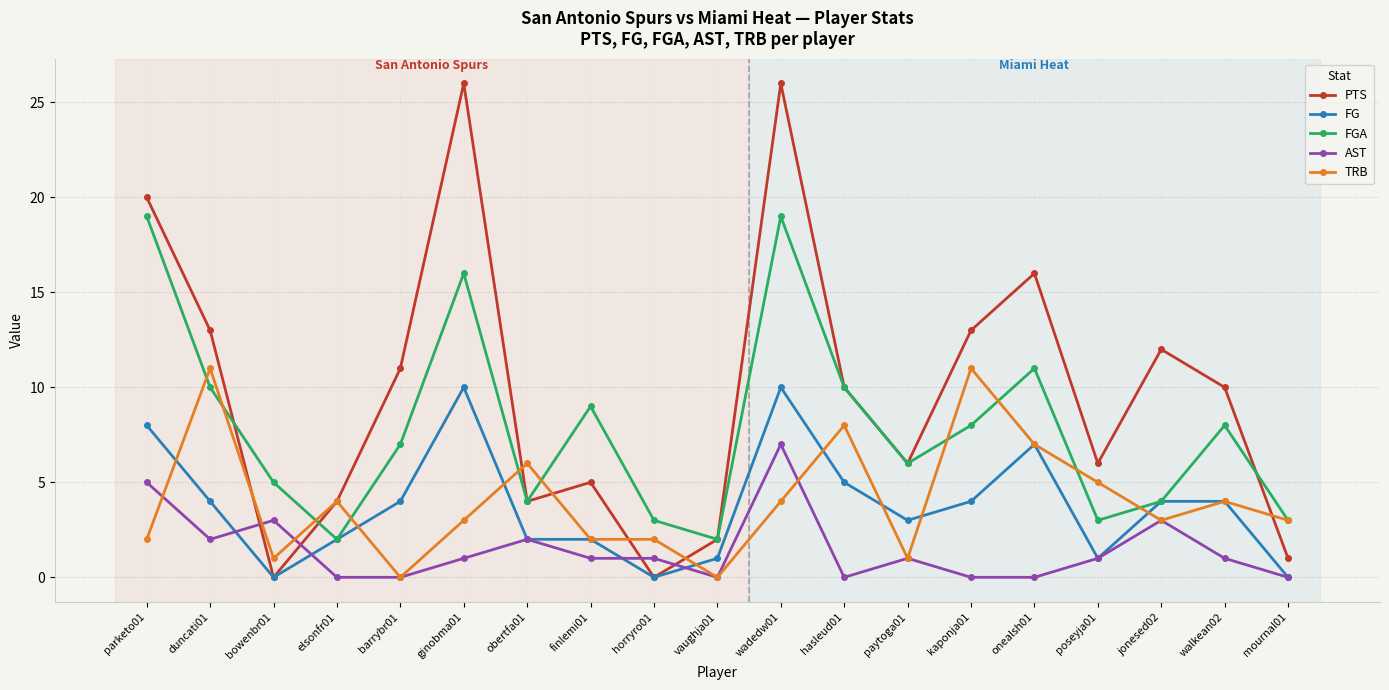

What is the spread (max minus min) of values at elsonfr01?

4